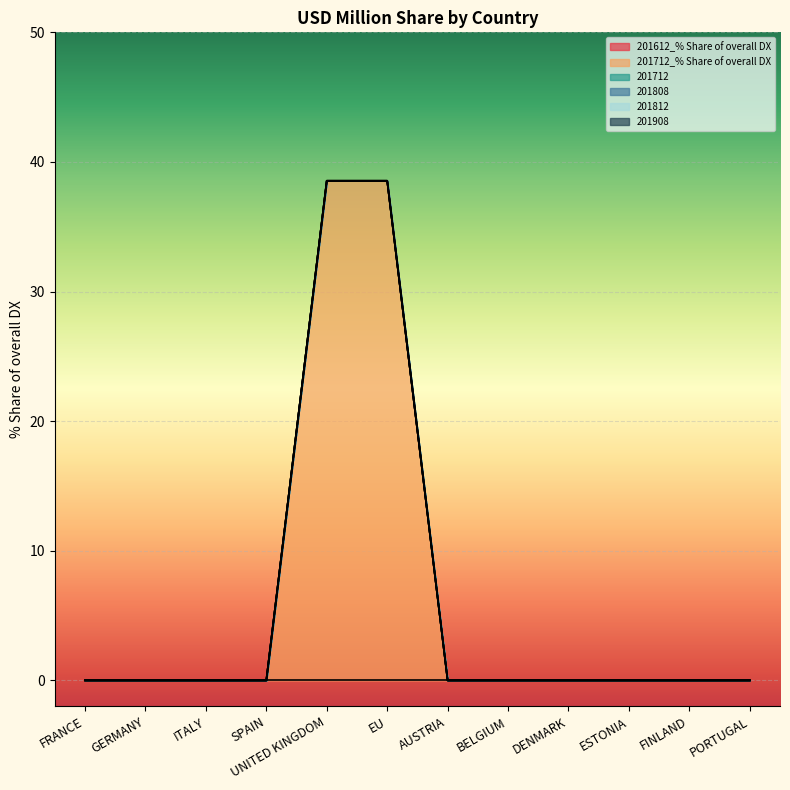

Does the chart display data point markers on the line(s)?

No